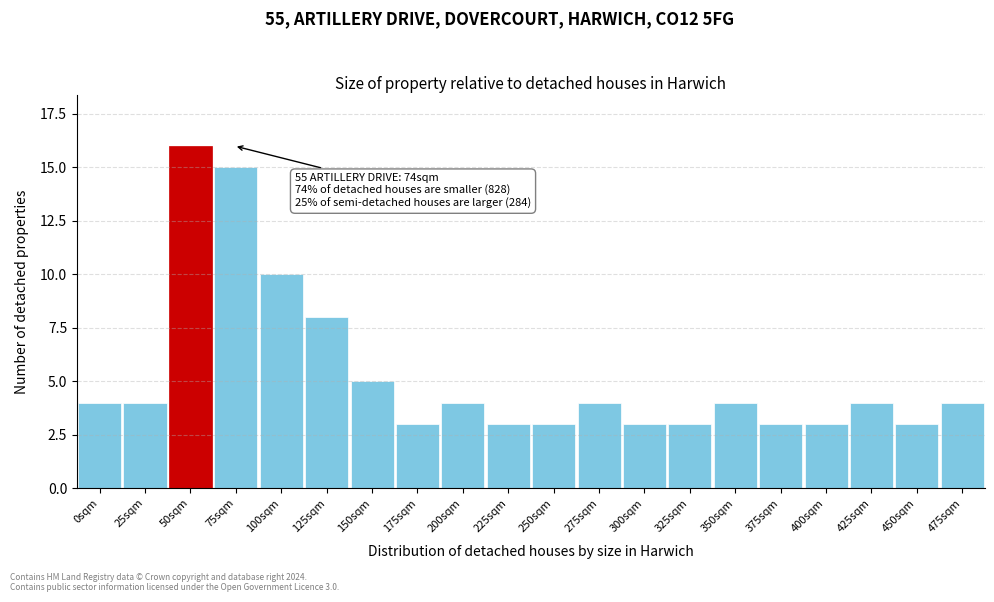

Reading right to left, transcribe all the data shown in this chart.

4	3	4	3	3	4	3	3	4	3	3	4	3	5	8	10	15	16	4	4